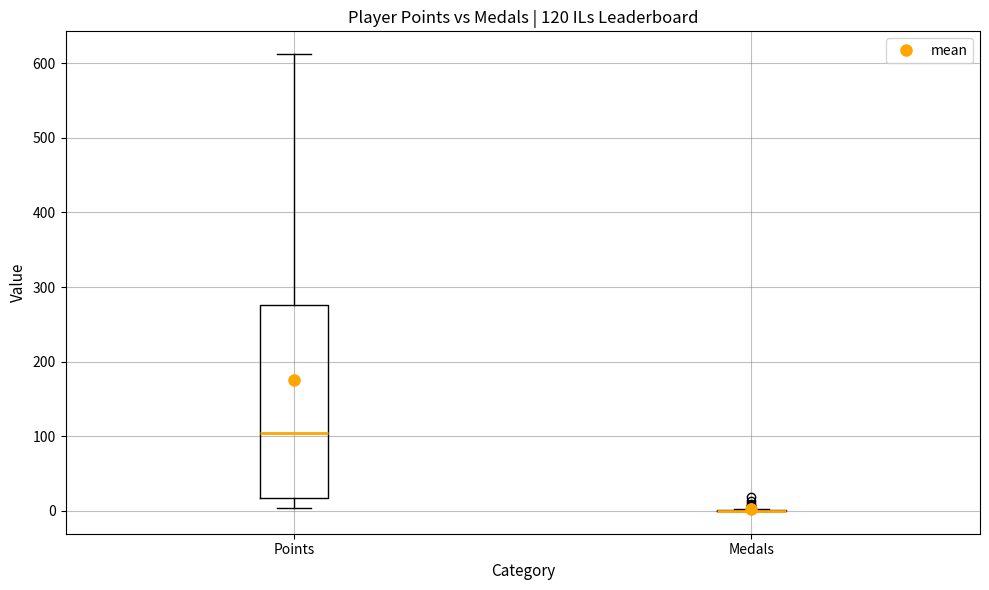

Comparing the boxes themselves (not the whiskers), which one is the tallest?

Points